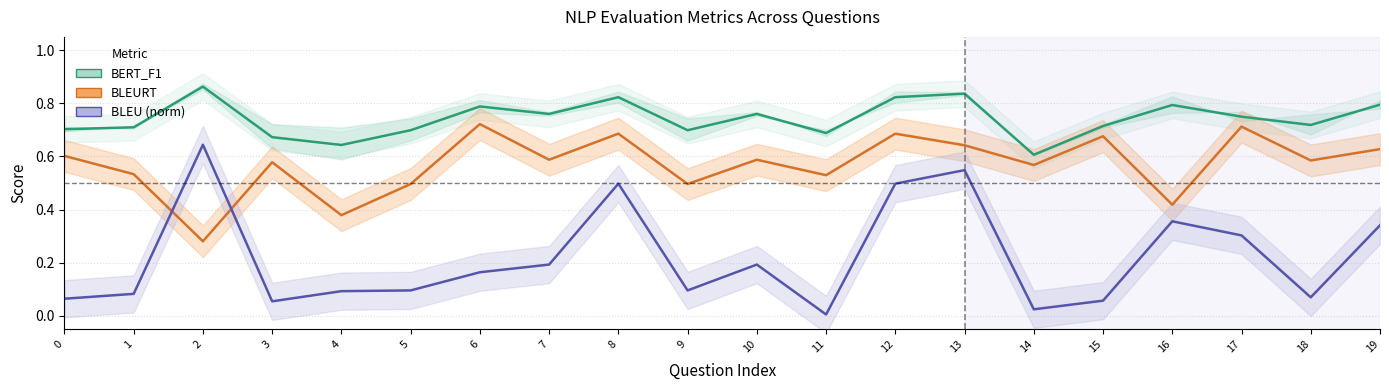

What is the spread (max minus min) of values at 8?

0.3